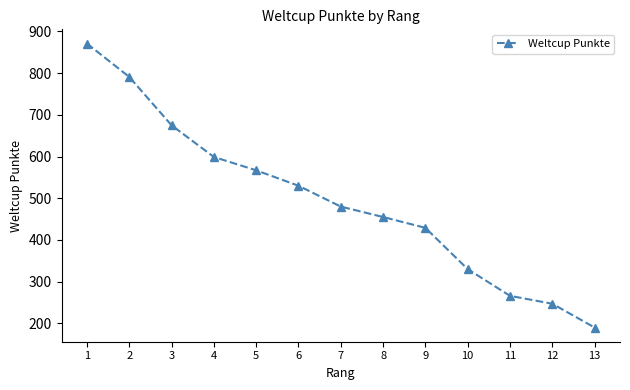

Is it true that the value at 4 is 254?

False